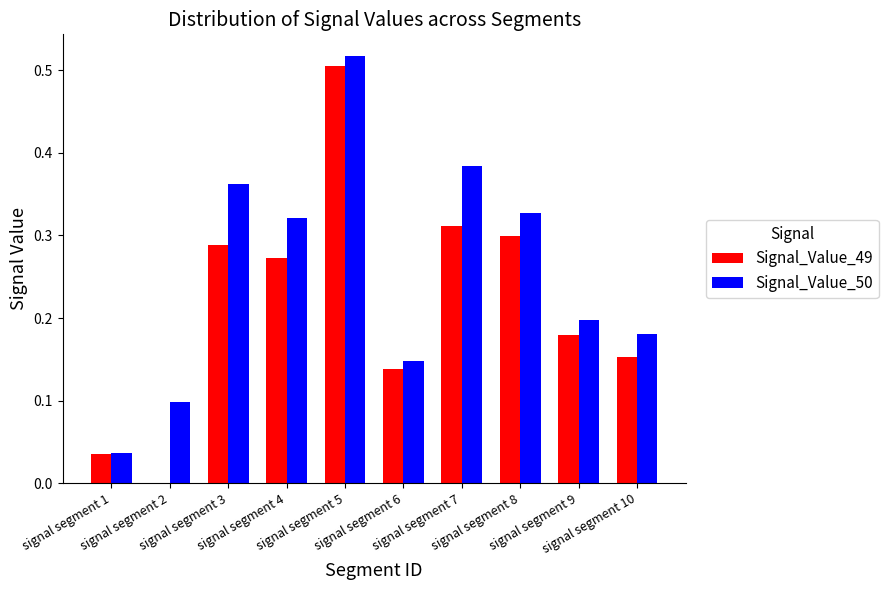

What is the sum of all Signal_Value_50 values?

2.6